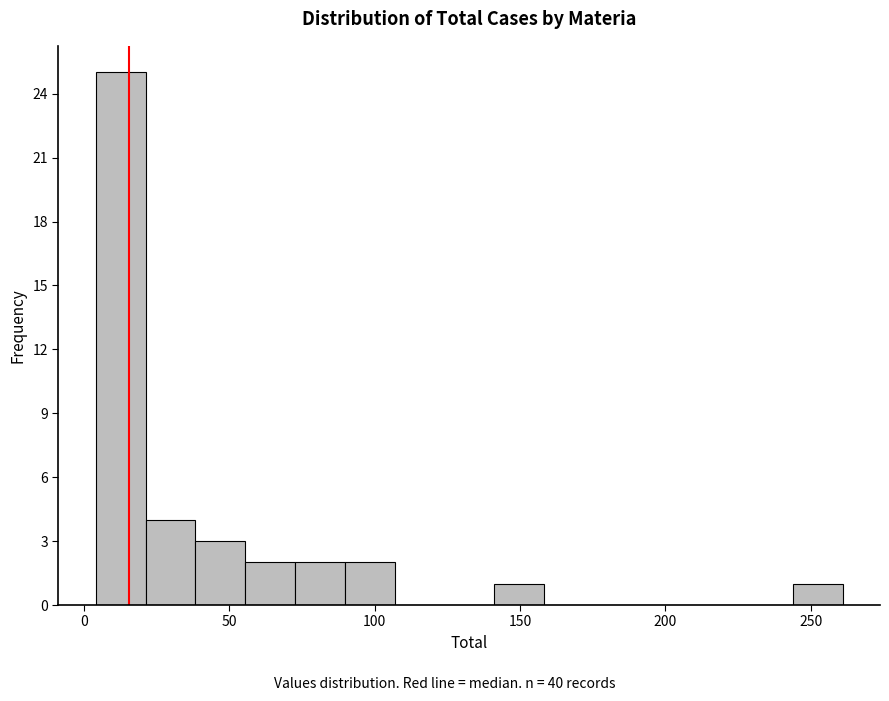

Read against the x-axis, roughly where is the centre of the tallest bar?

15